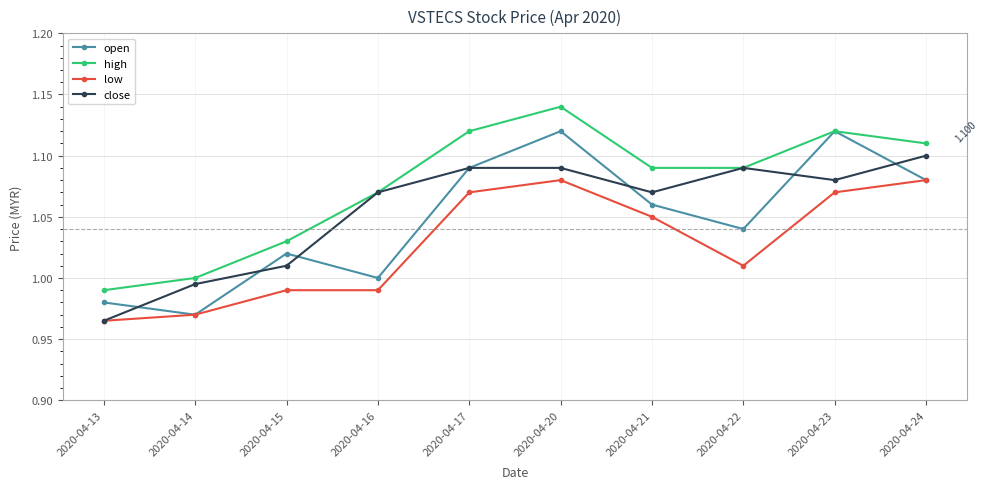

Between 2020-04-22 and 2020-04-24, which series saw the biggest shift?

low